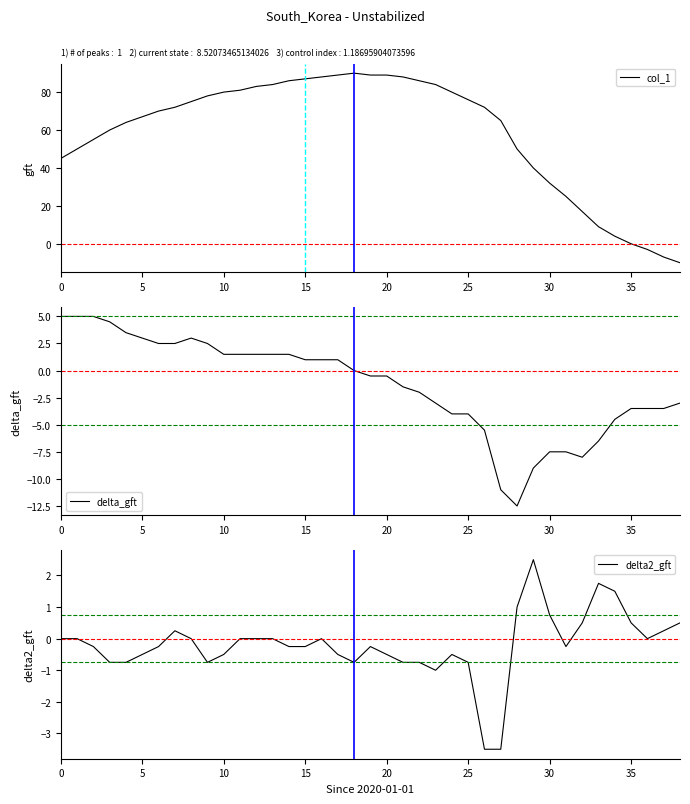

Which series has the largest total across all categories?

col_1